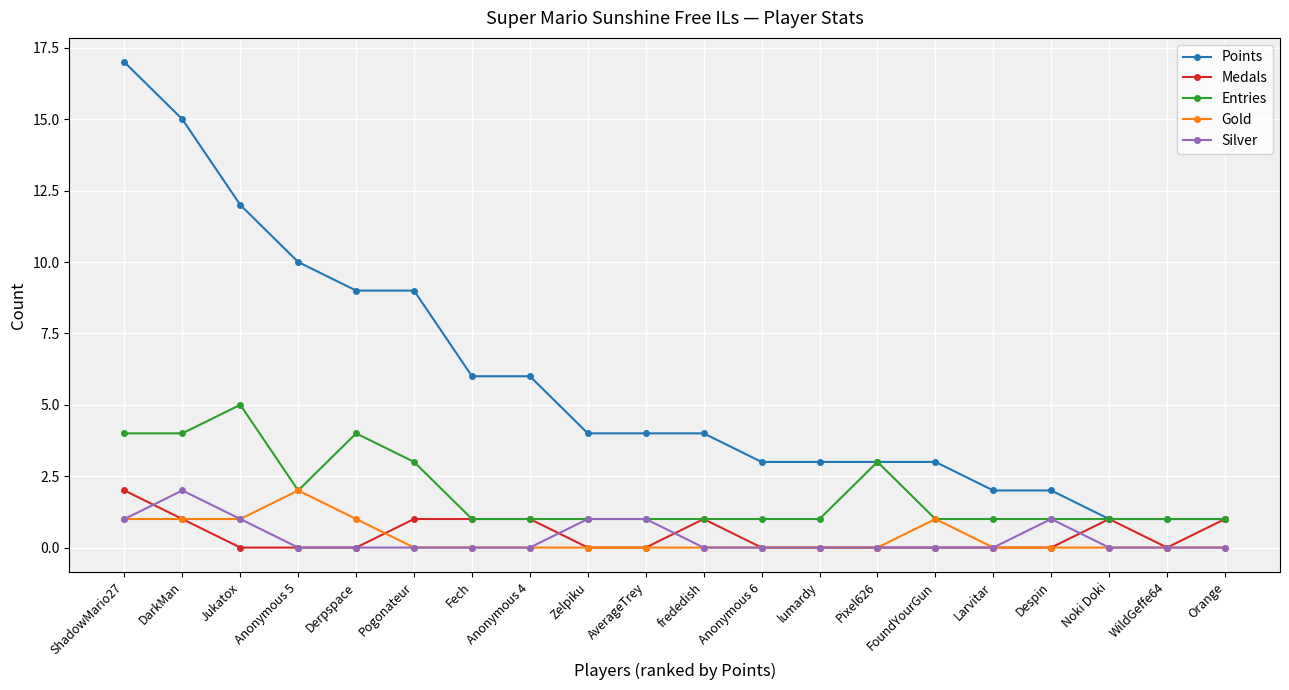

Where does the Points series first go above 4?

ShadowMario27